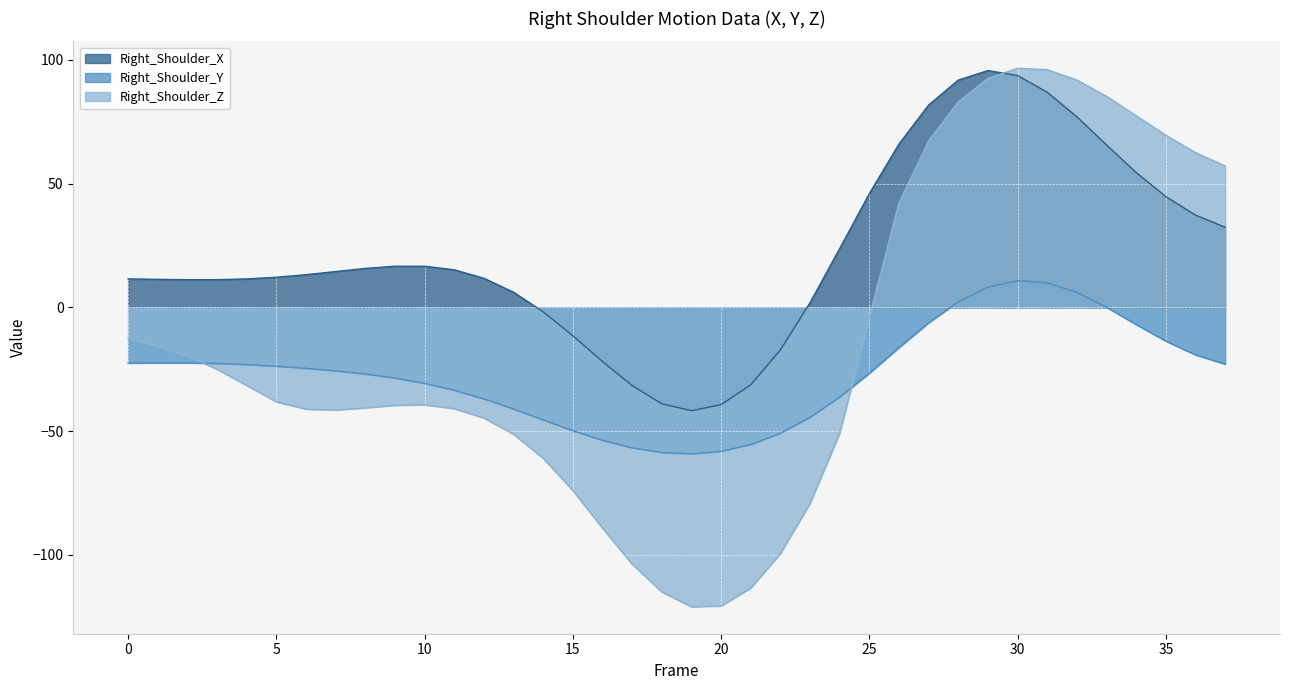

At which category does Right_Shoulder_Z reach its first local valley?

7